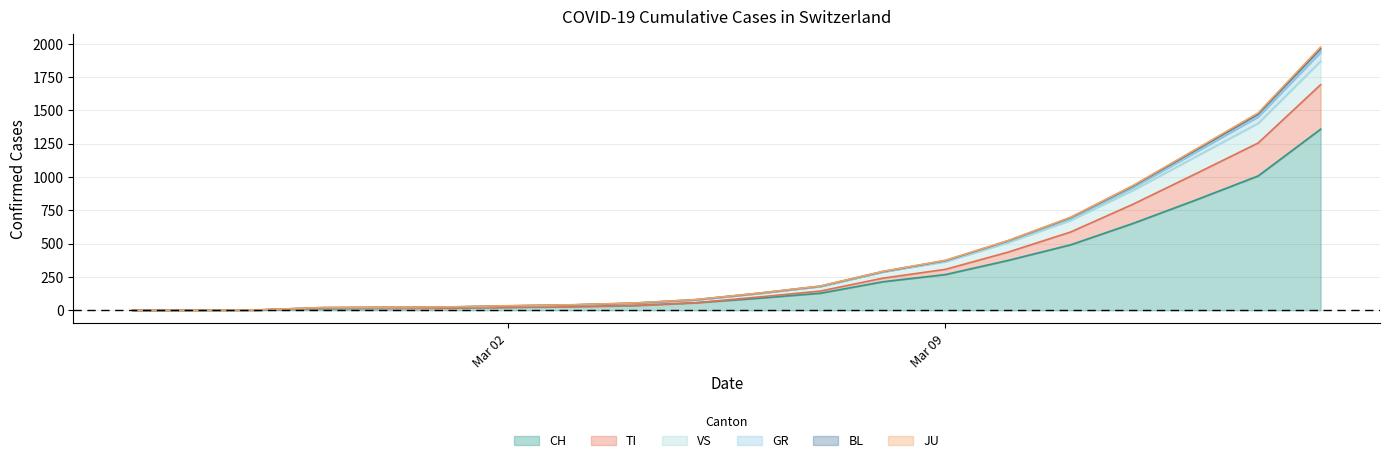

What is the label of the 1st point from the left?

2020-02-25